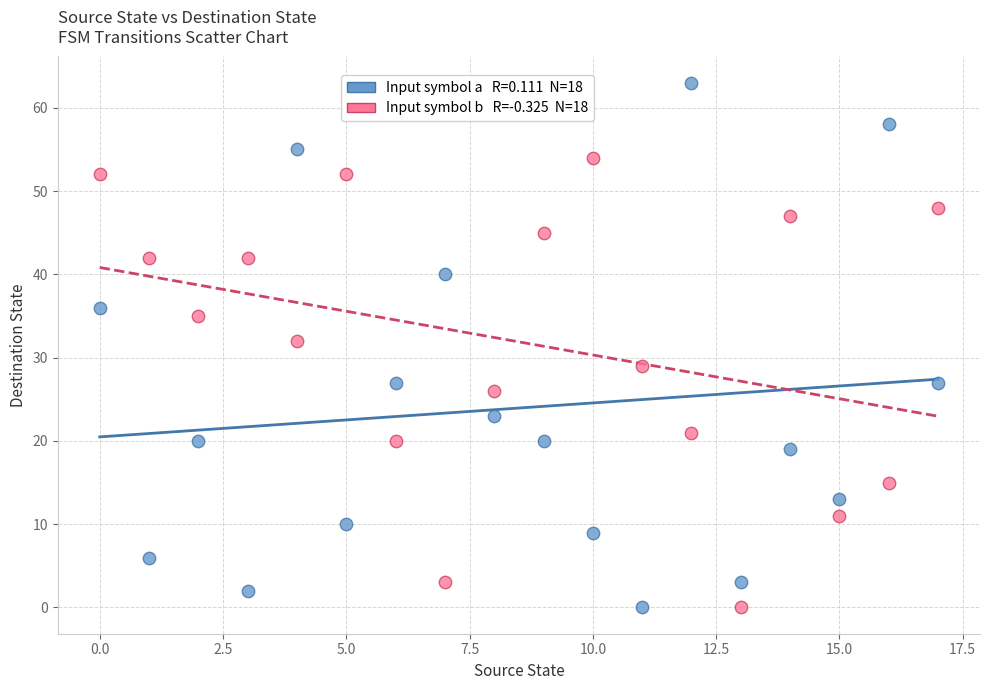

Across all data points, what is the range of Y values (max minus min)?

63